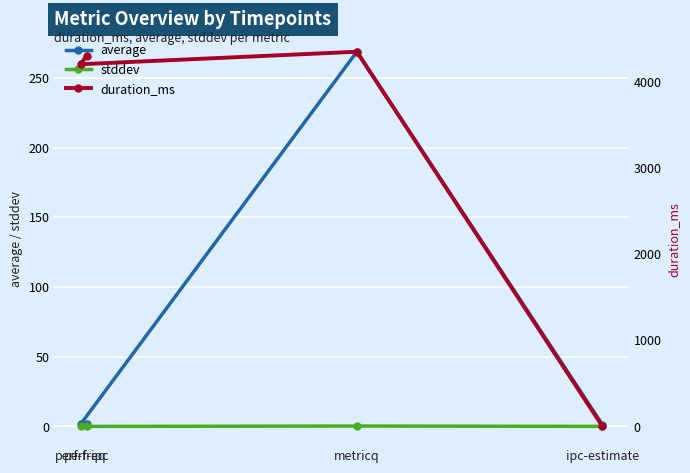

True or false: average and stddev intersect in this chart.

False